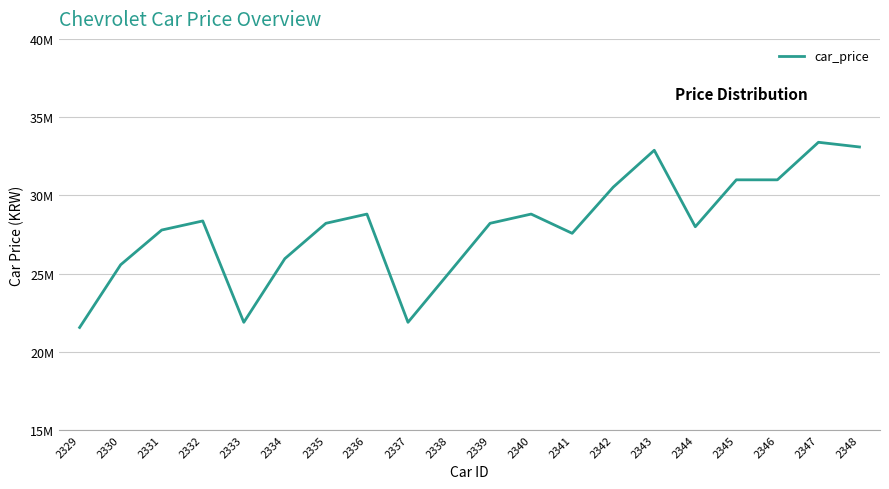

Reading left to right, transcribe all the data shown in this chart.

21550000	25560000	27780000	28360000	21880000	25950000	28210000	28800000	21880000	25040000	28210000	28800000	27570000	30520000	32880000	27990000	30990000	30990000	33390000	33090000